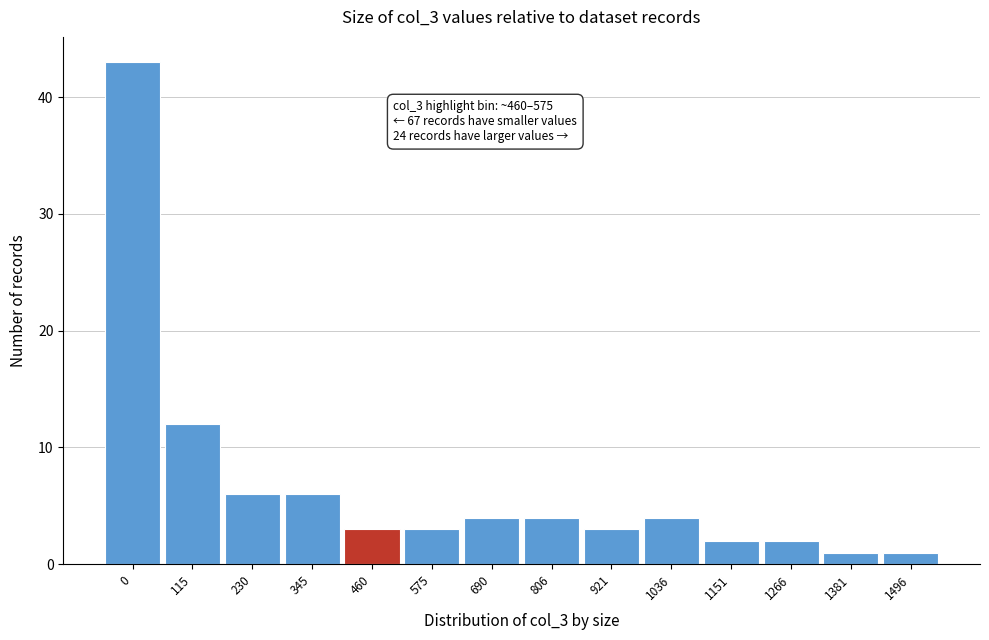

Reading right to left, transcribe all the data shown in this chart.

1	1	2	2	4	3	4	4	3	3	6	6	12	43